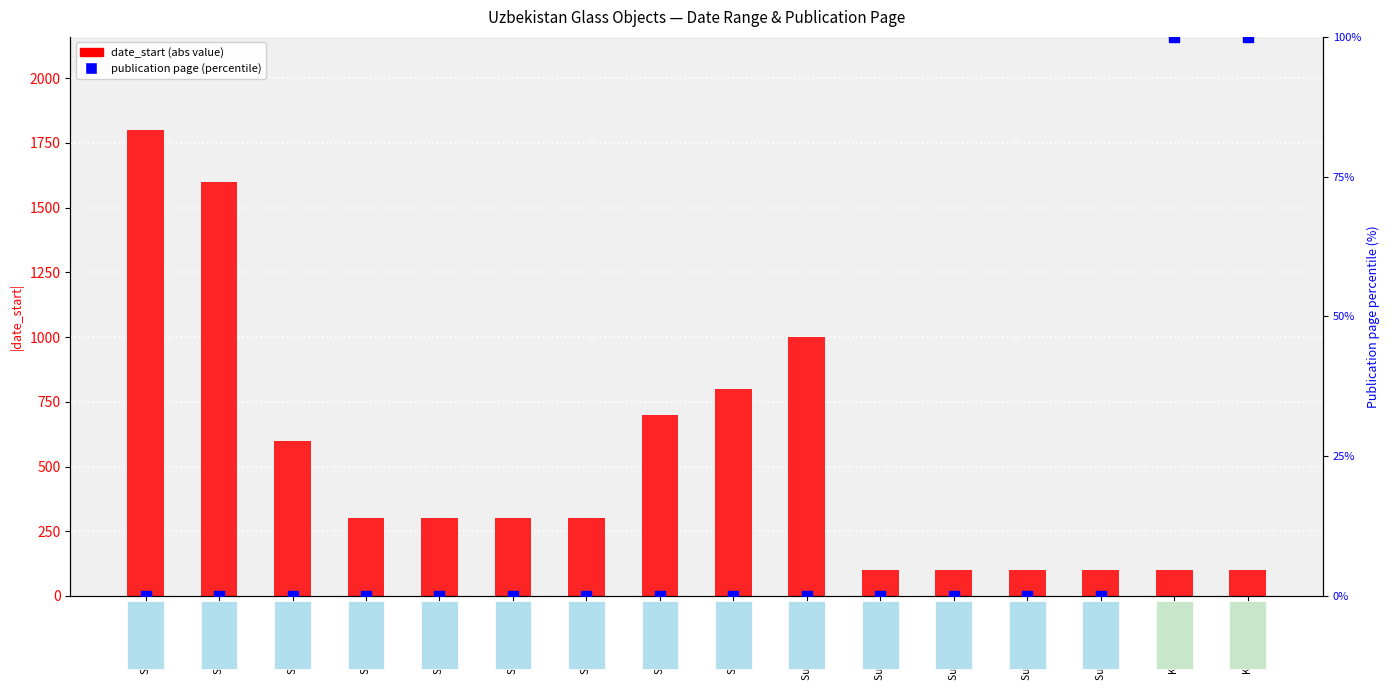

Which series has the largest total across all categories?

date_start (abs)